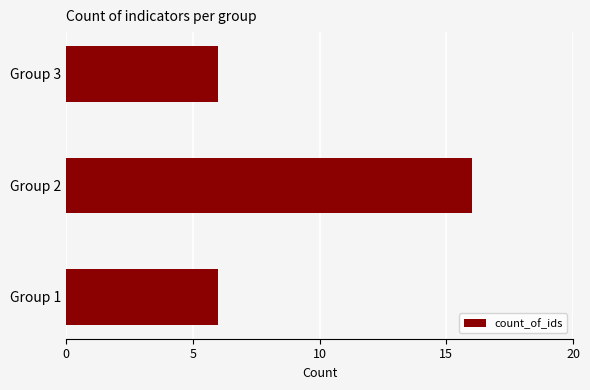

What is the difference between the maximum and minimum values?

10